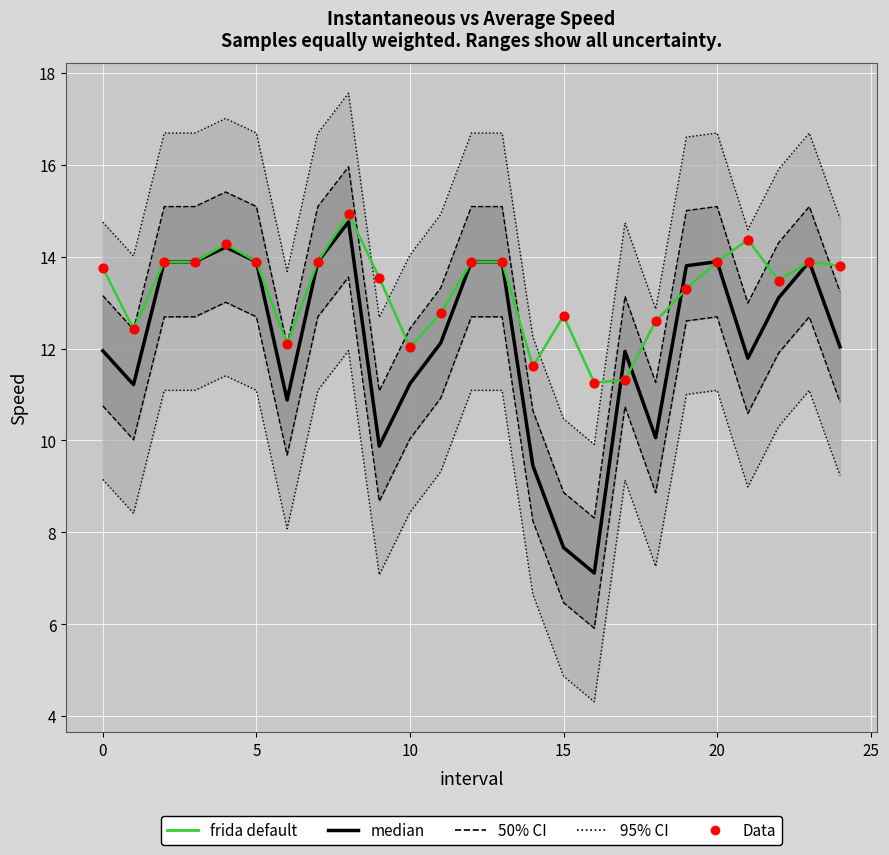

At how many categories does at least one series exceed 12?

22